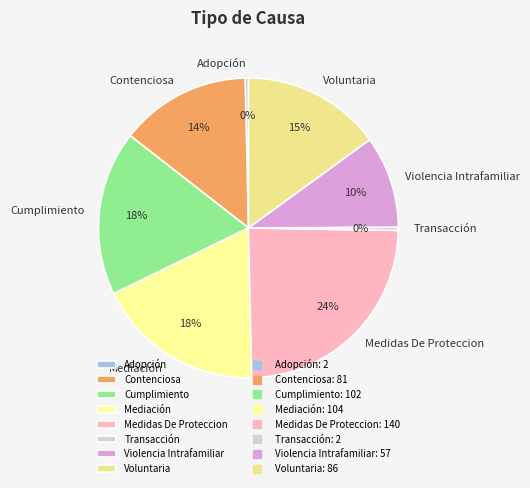

What is the ratio of the value at Voluntaria to the value at Adopción?

43.0